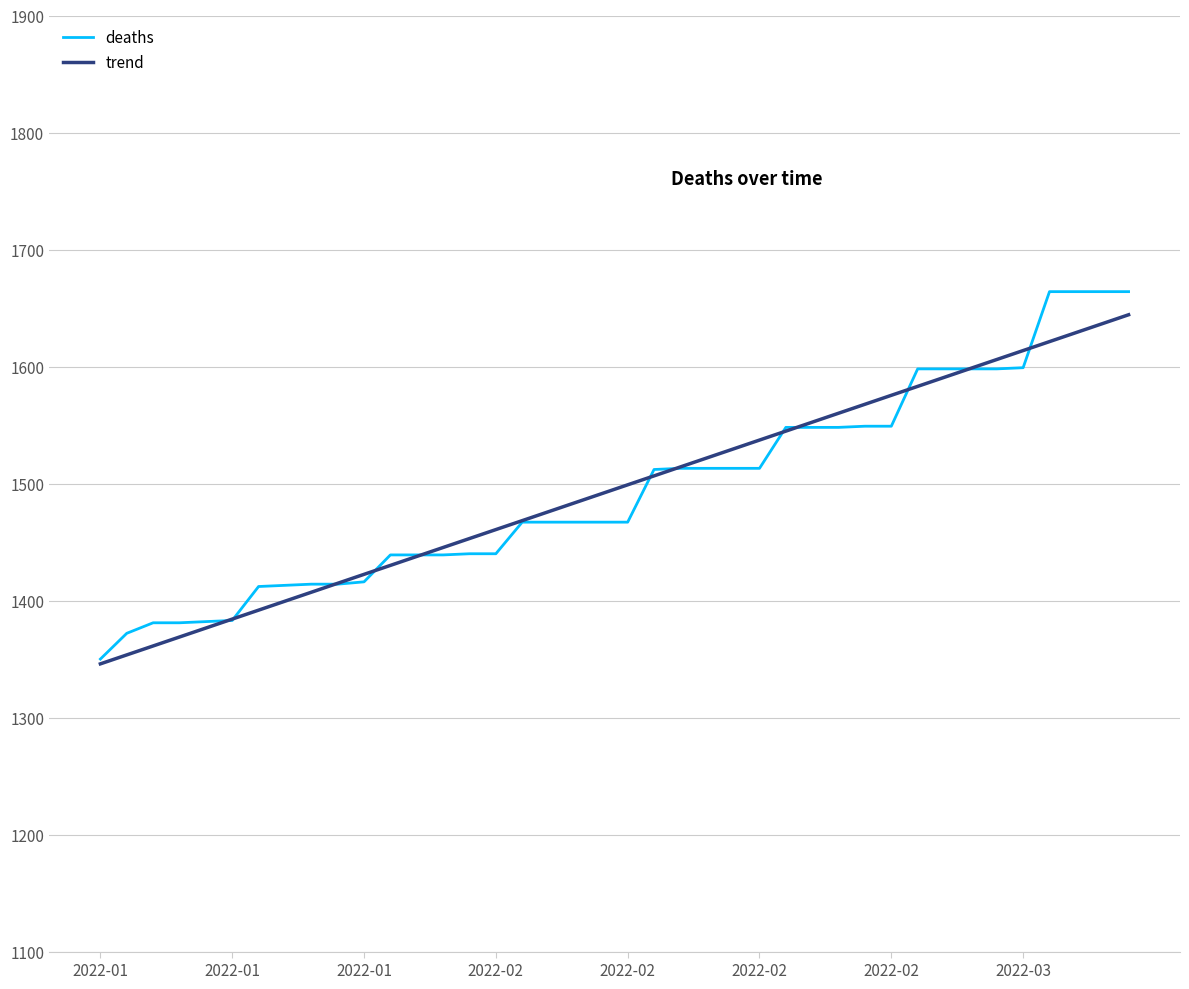

Is this an area chart (filled region under the line)?

No